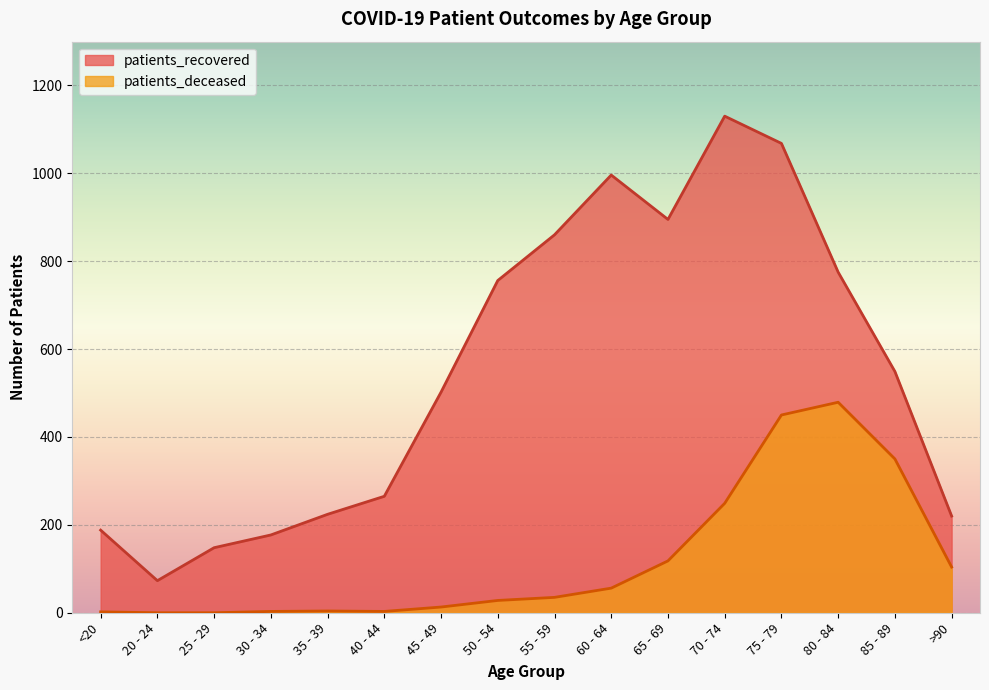

What is the value of the patients_recovered point at the 15th from the left?

549